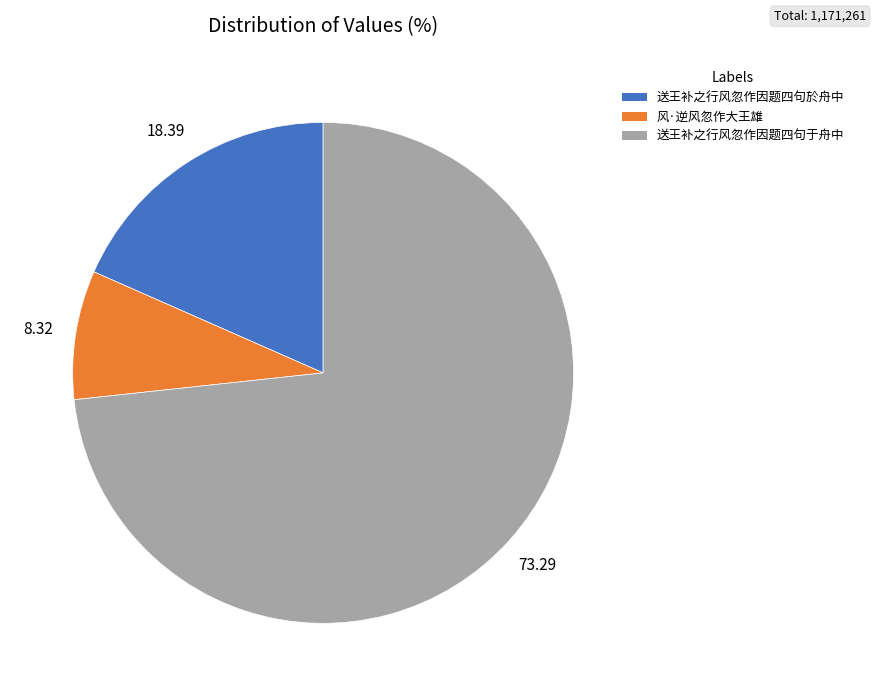

Which slice represents more than half of the pie?

送王补之行风忽作因题四句于舟中